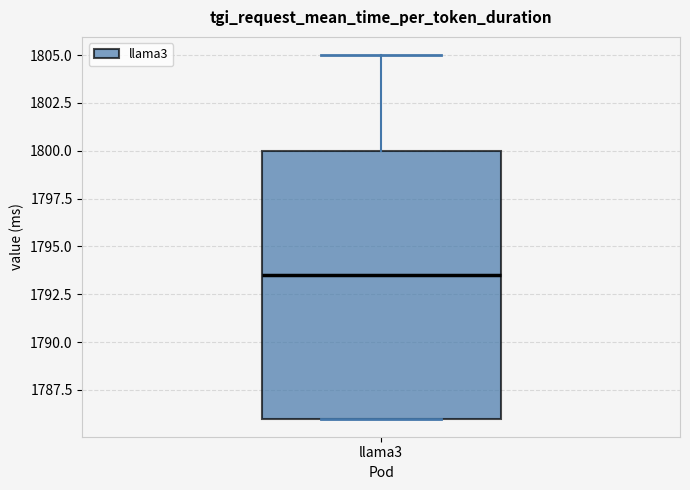

Where is the upper edge of the box for llama3 on the y-axis? The values are not printed on the chart, so give them approximately, as read against the axis.

1800.0